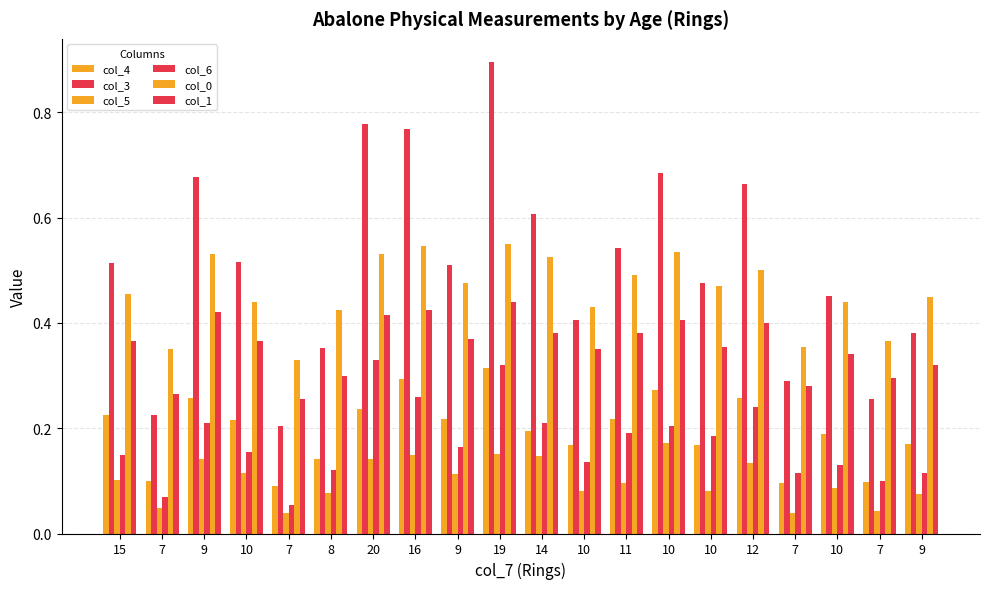

What is the difference between the maximum and second lowest values in the col_4 series?

0.2